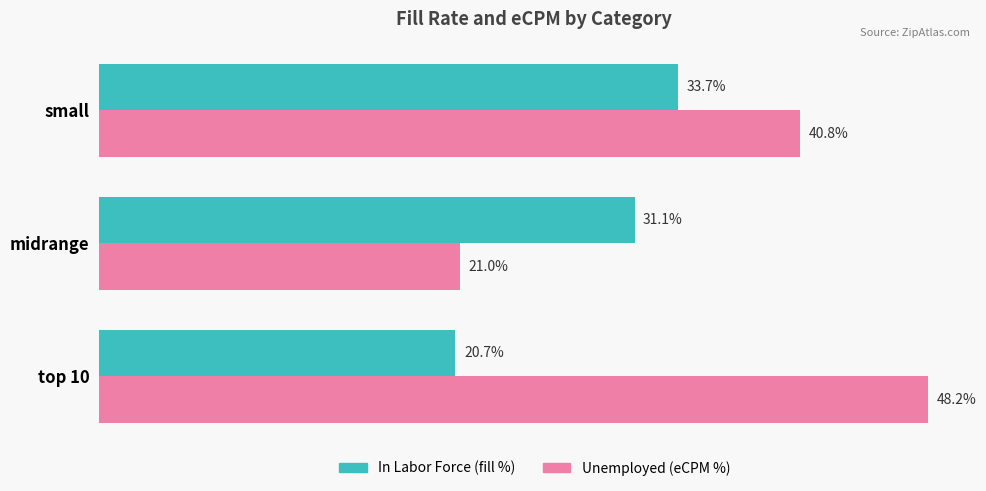

Which series has the widest spread of values?

Unemployed (eCPM %)